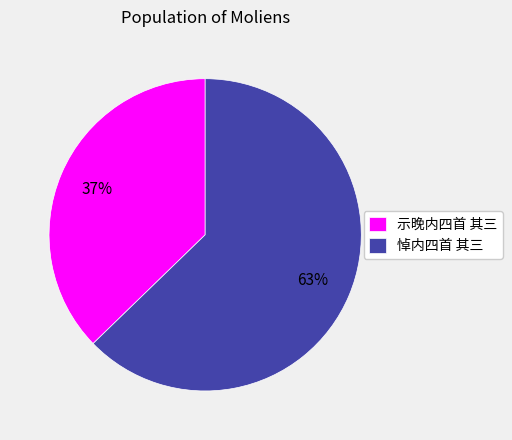

What is the largest slice in the pie chart?

悼内四首 其三